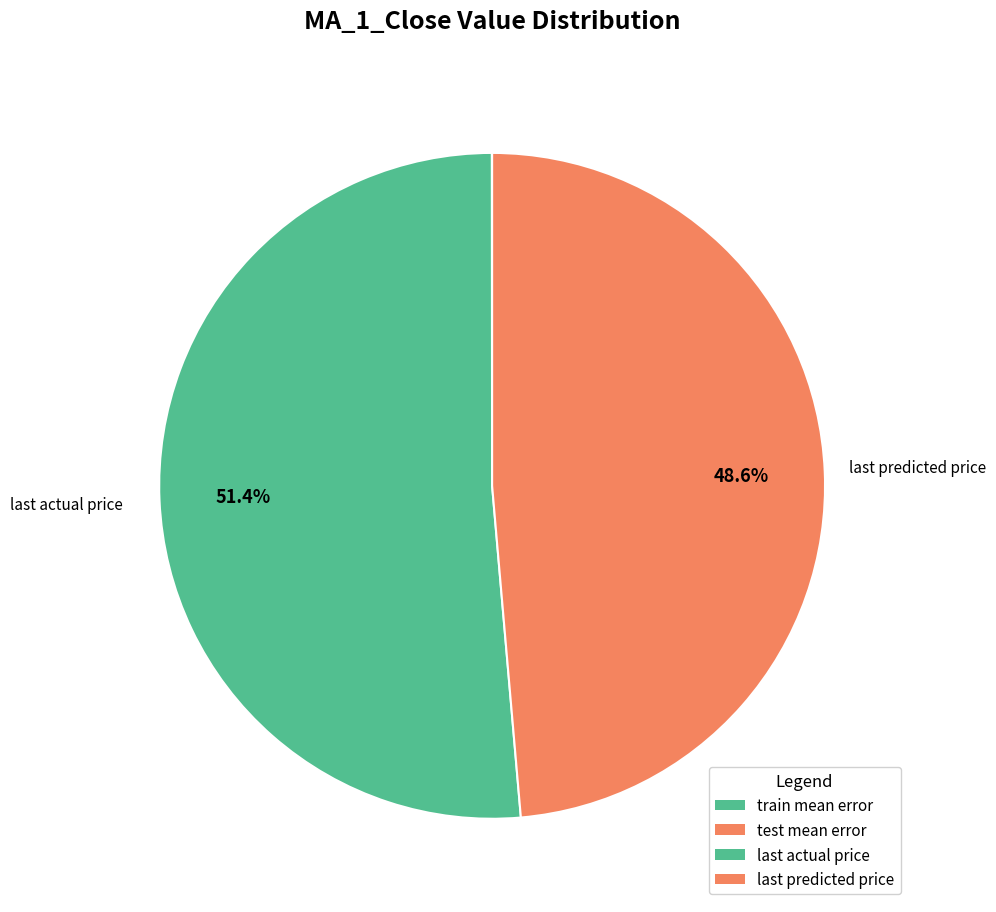

Which slice is the largest?

last actual price